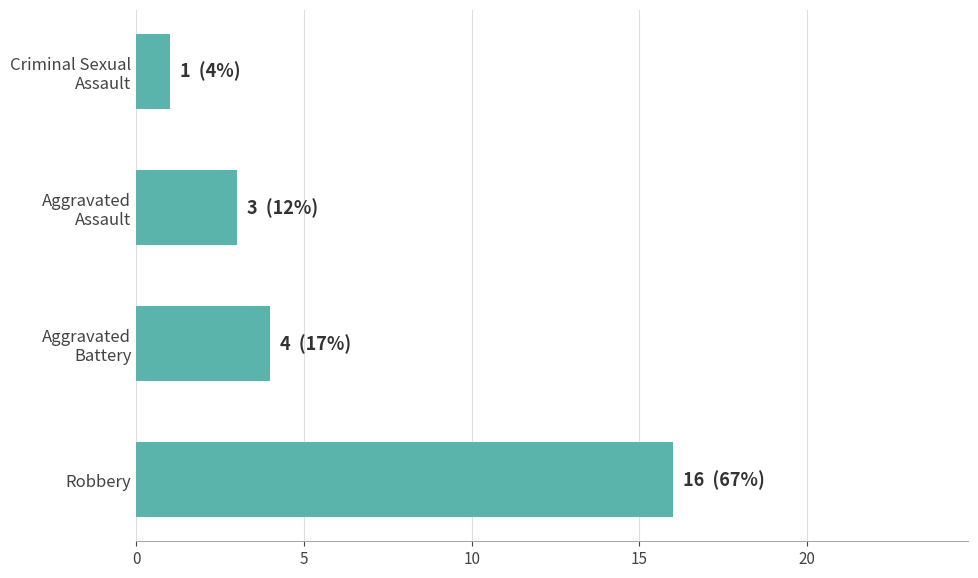

The value at Robbery is 16. True or false?

True